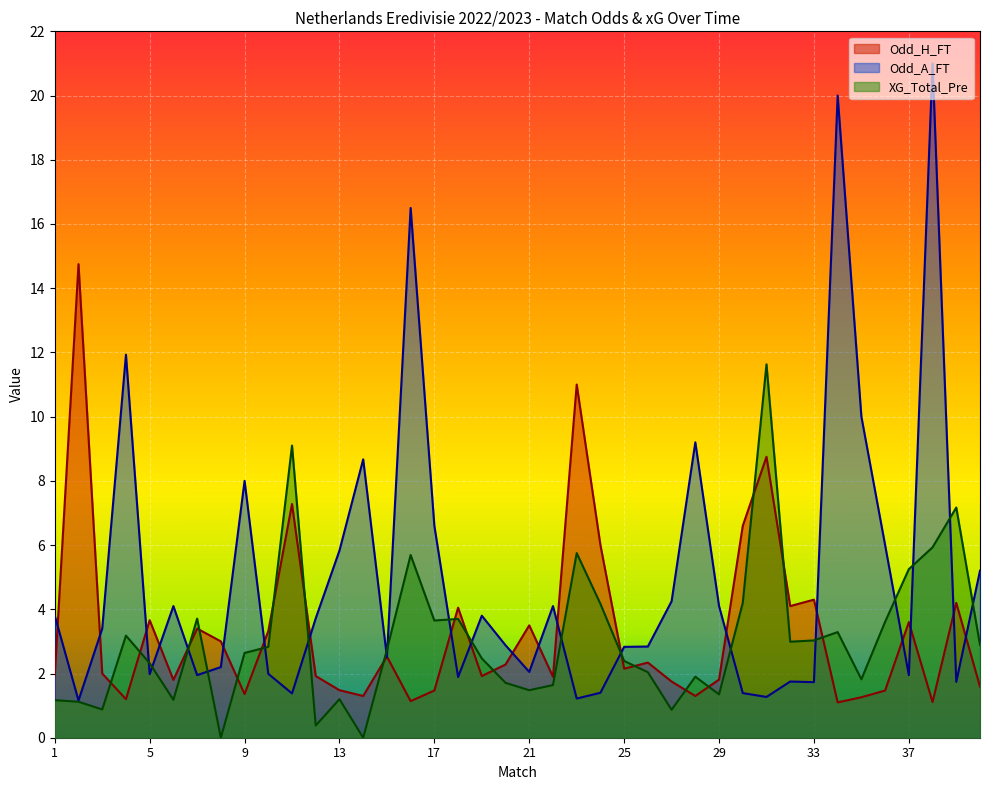

Reading left to right, what are all the values shown in this chart?

Odd_H_FT: 1.9	14.8	2.0	1.2	3.7	1.8	3.4	3.0	1.4	3.3	7.3	1.9	1.5	1.3	2.5	1.1	1.5	4.0	1.9	2.3	3.5	1.9	11.0	6.0	2.1	2.3	1.8	1.3	1.8	6.6	8.8	4.1	4.3	1.1	1.3	1.5	3.6	1.1	4.2	1.6
Odd_A_FT: 3.8	1.2	3.4	11.9	2.0	4.1	1.9	2.2	8.0	2.0	1.4	3.7	5.8	8.7	2.5	16.5	6.6	1.9	3.8	2.9	2.0	4.1	1.2	1.4	2.8	2.8	4.2	9.2	4.1	1.4	1.3	1.8	1.7	20.0	10.0	6.0	1.9	21.0	1.7	5.2
XG_Total_Pre: 1.2	1.1	0.9	3.2	2.3	1.2	3.7	0.0	2.6	2.8	9.1	0.4	1.2	0.0	2.7	5.7	3.6	3.7	2.5	1.7	1.5	1.6	5.8	4.2	2.4	2.0	0.9	1.9	1.4	4.2	11.6	3.0	3.0	3.3	1.8	3.6	5.2	5.9	7.2	2.9